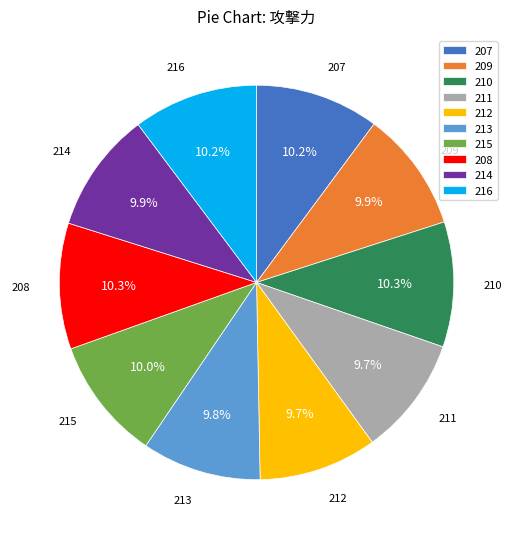

Is there a majority slice in this chart?

No